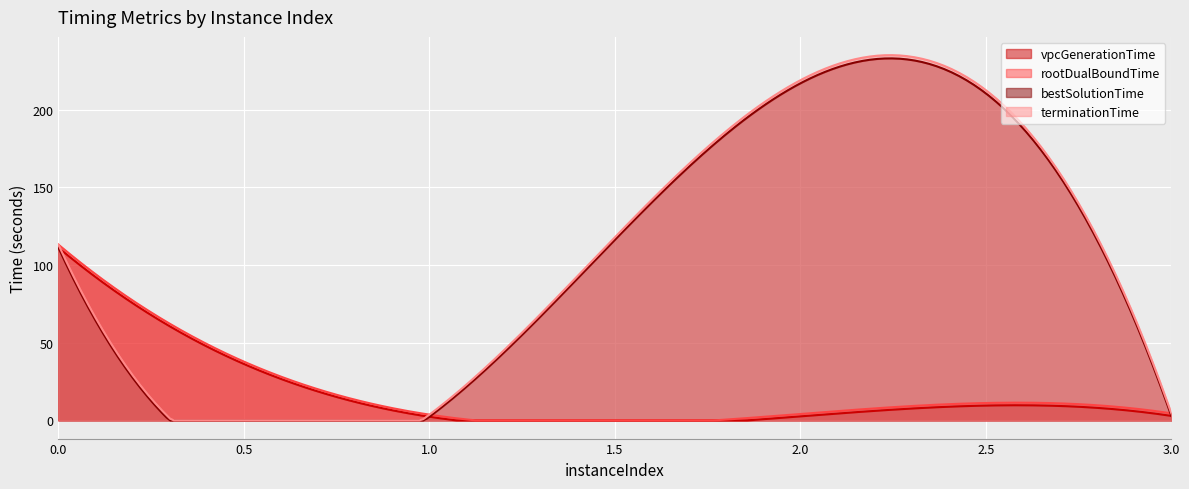

Which category has the lowest value across all series?

1